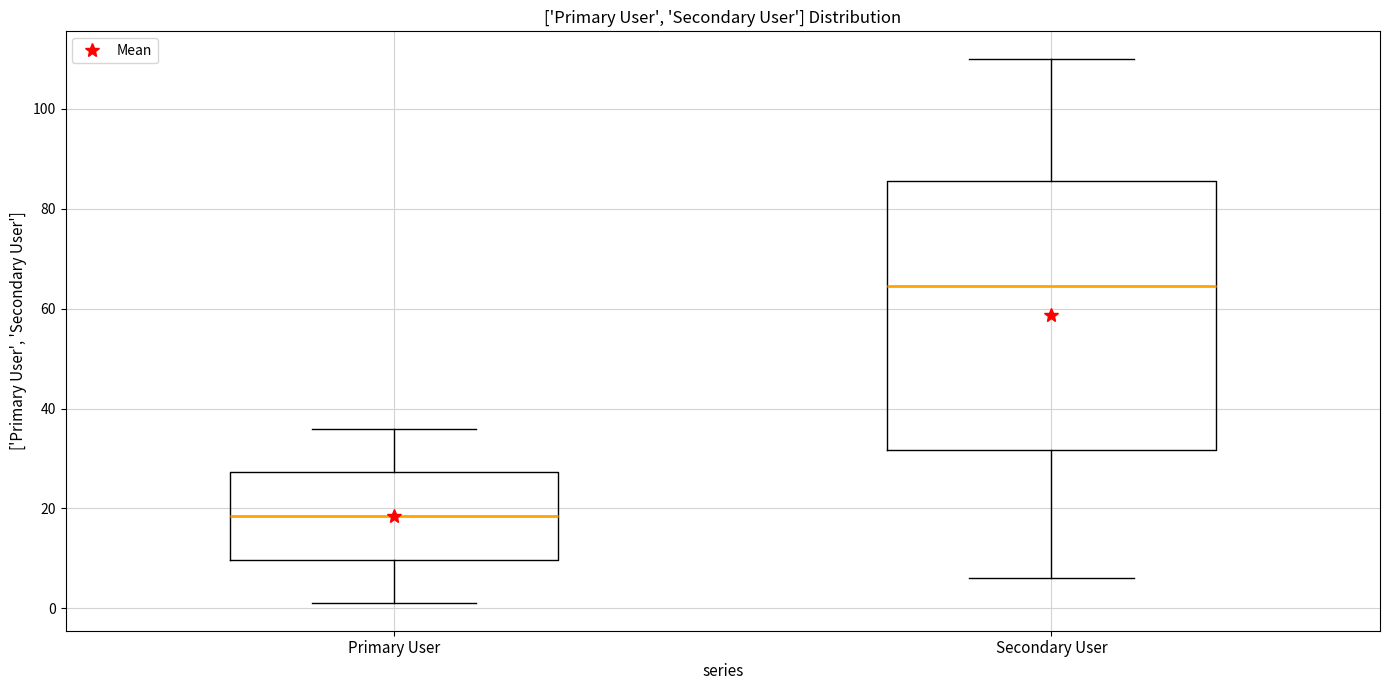

Which box is the tallest, from its lower edge to its upper edge?

Secondary User